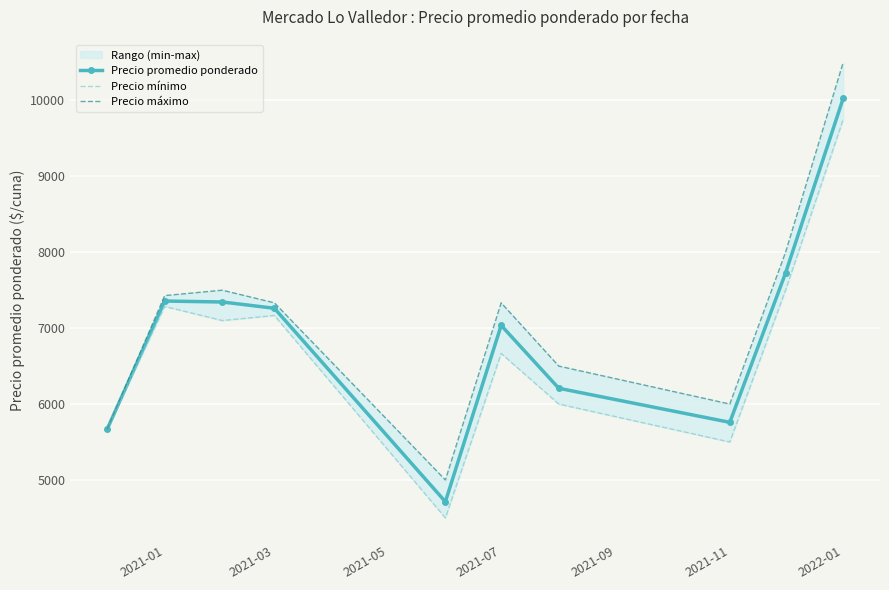

What is the value of the Precio máximo point at the 6th from the left?

7333.3